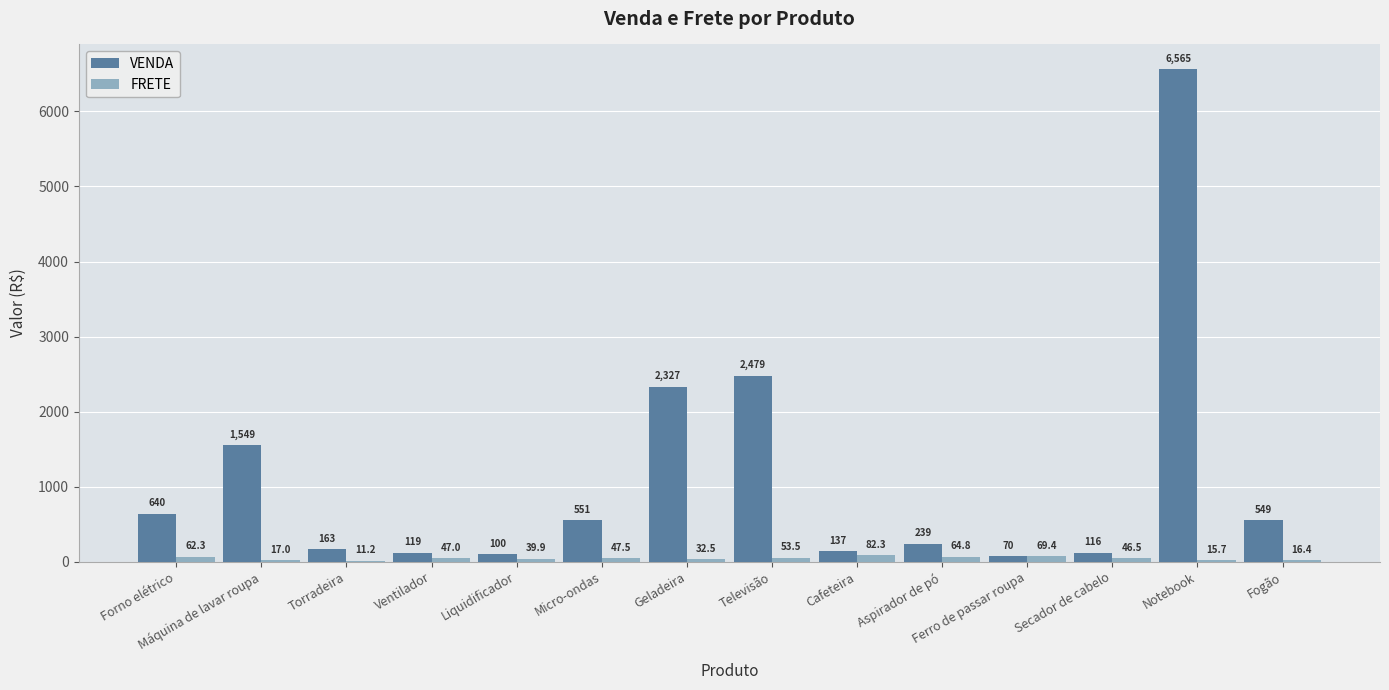

Which category has the highest value in the FRETE series?

Cafeteira